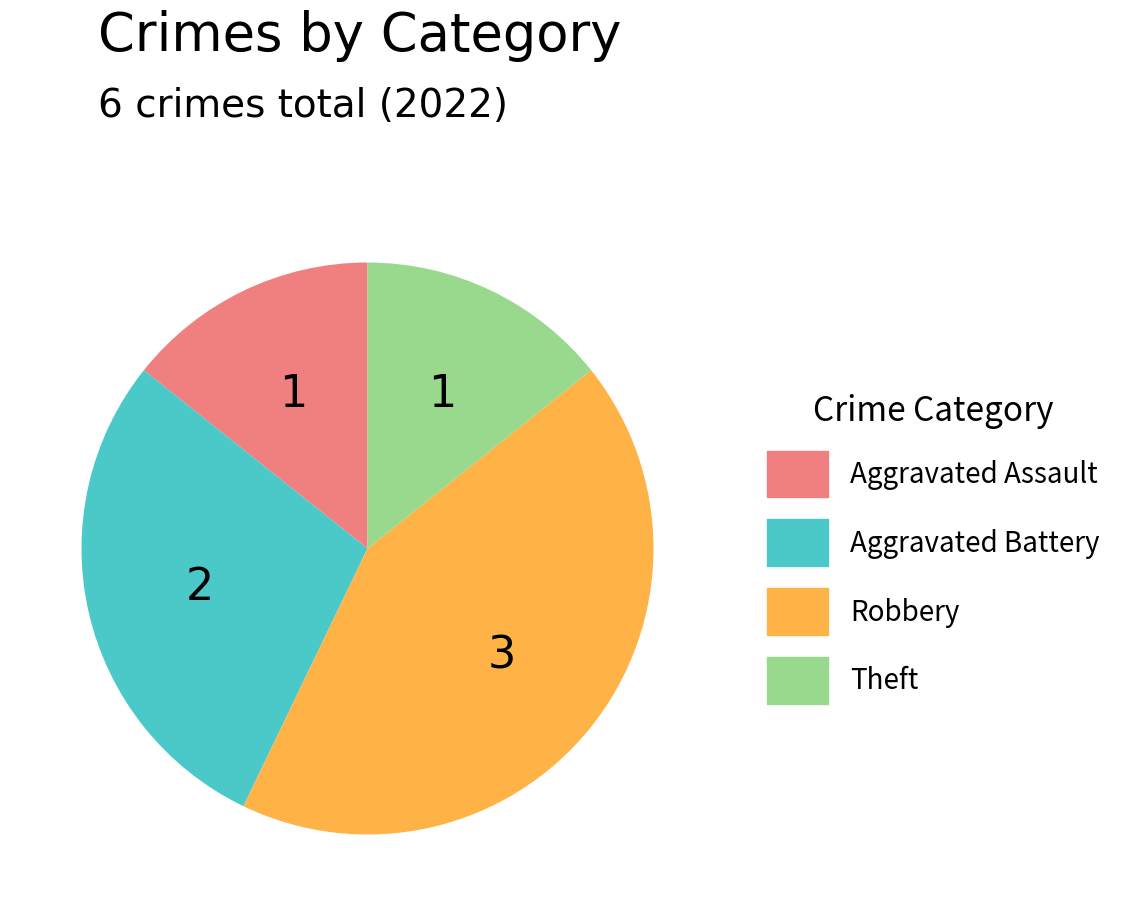

Is there a majority slice in this chart?

No